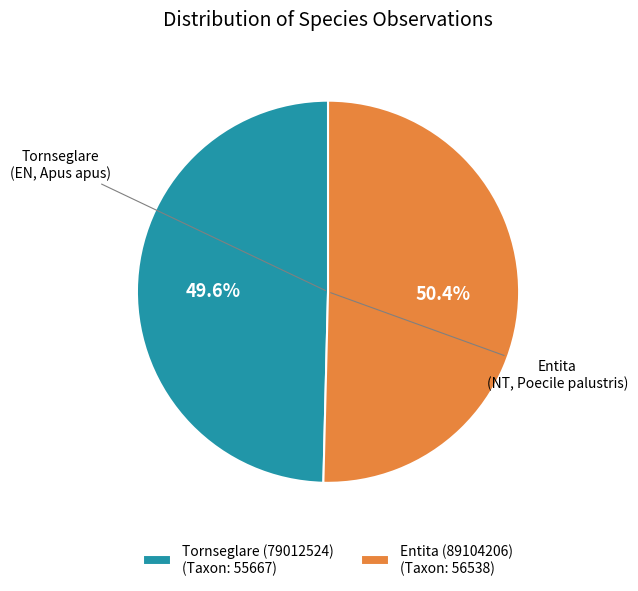

What percentage is the Tornseglare (79012524) slice, to the nearest percent?

50%